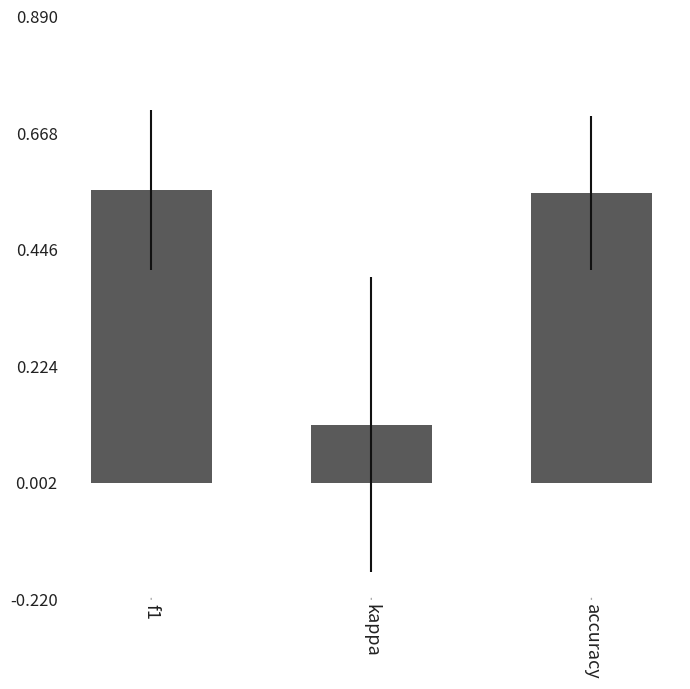

What is the sum of all values?

1.2